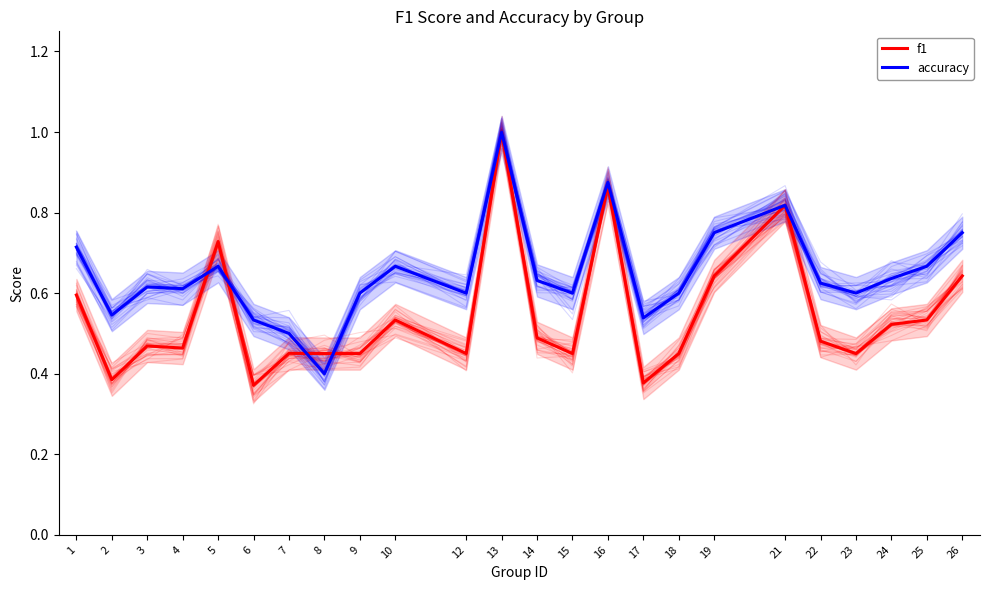

Read the f1 value at 8.

0.5